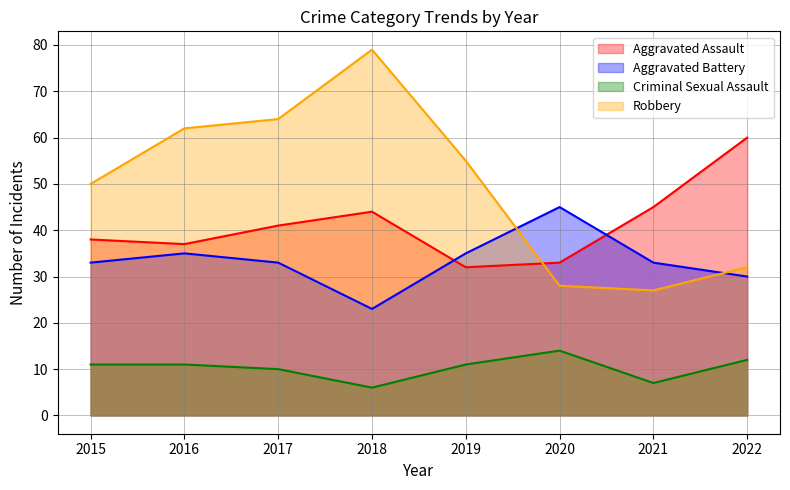

The value of Criminal Sexual Assault at 2022 is 12. True or false?

True